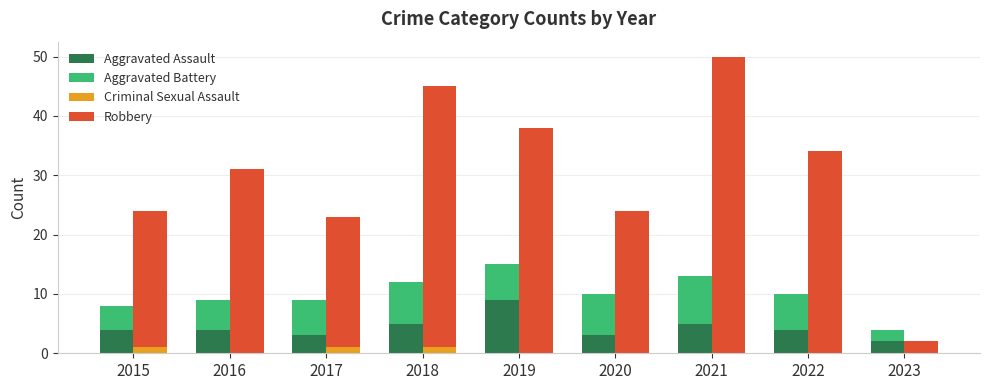

What value does the Aggravated Assault series have at 2022?

4